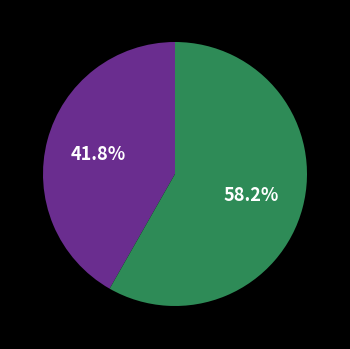

Is there a majority slice in this chart?

Yes